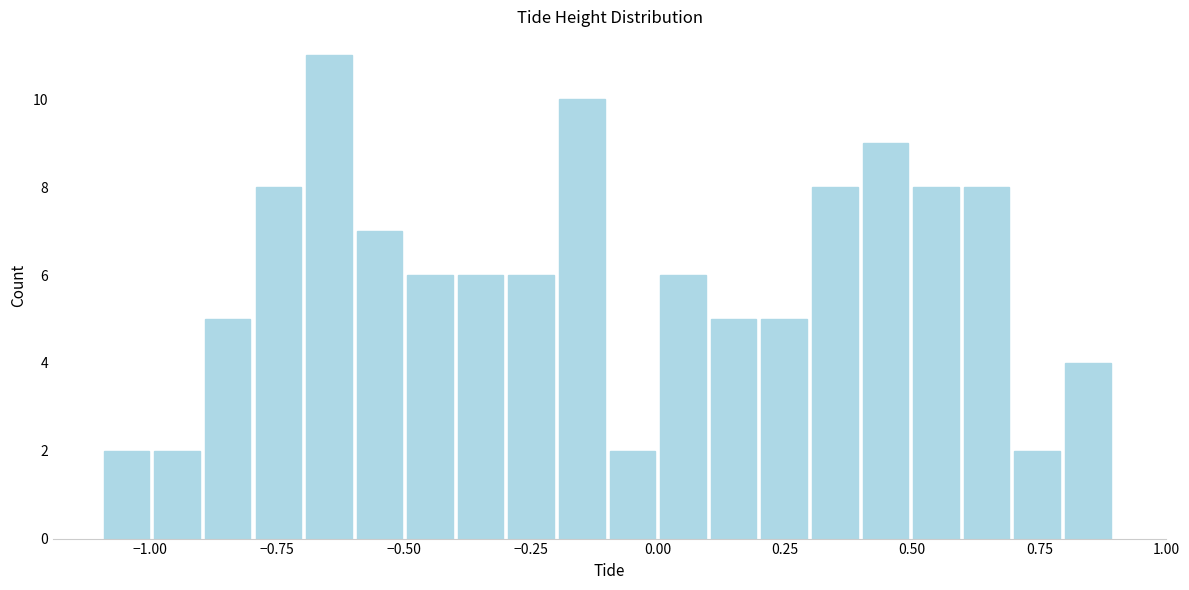

Read against the x-axis, roughly where is the centre of the tallest bar?

-0.65